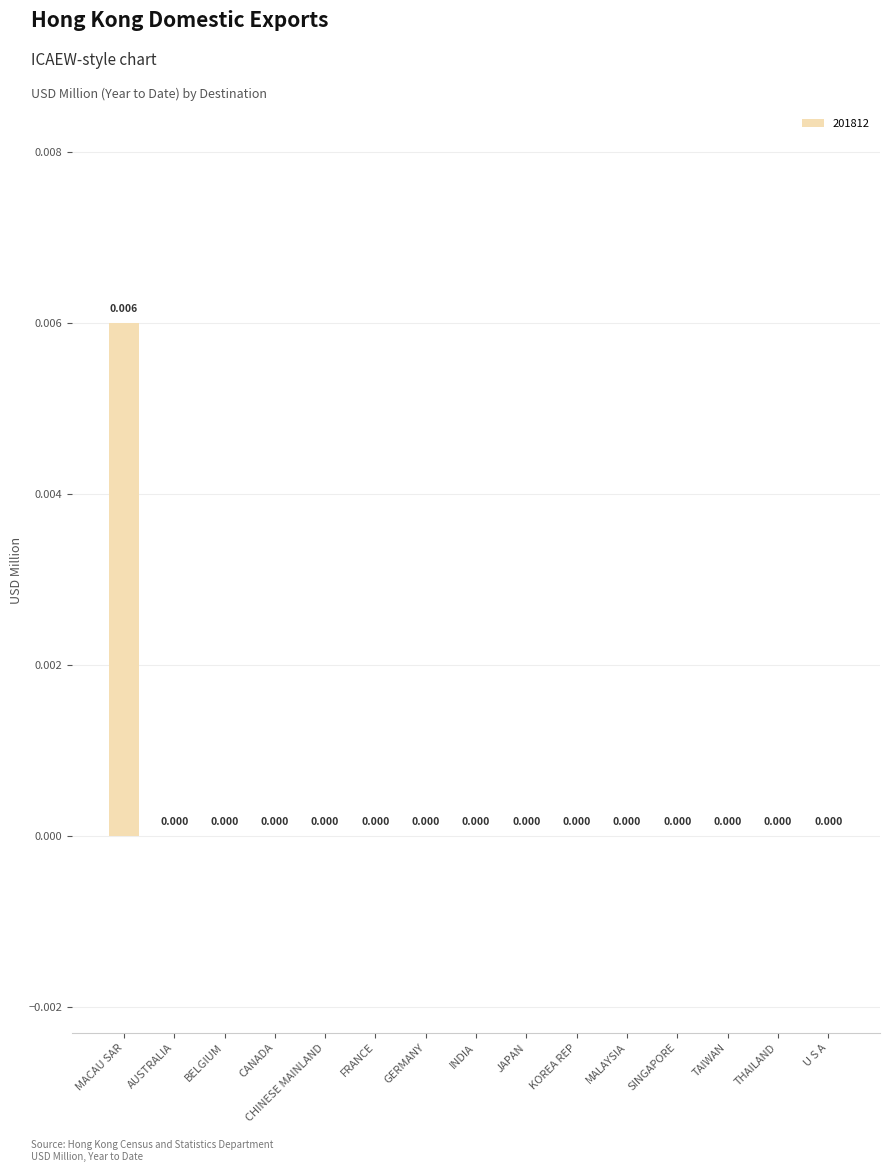

How many data points does each series have?

15